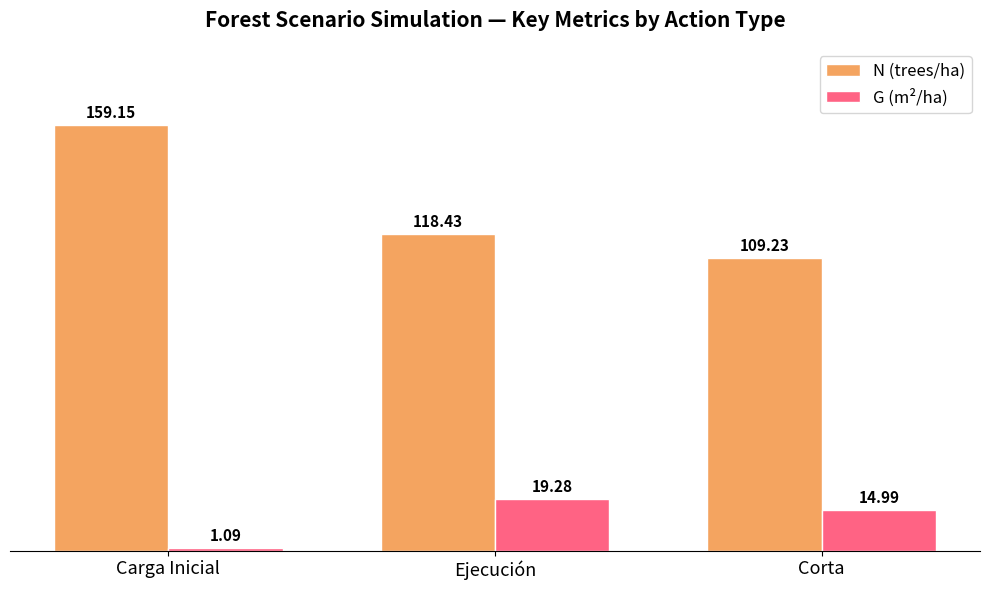

What are all the series names shown in the legend?

N (trees/ha), G (m²/ha)